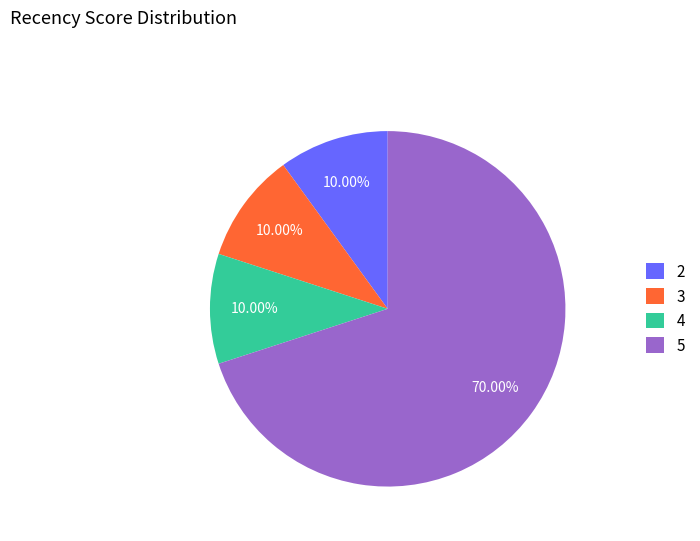

What percentage is NOT represented by 3?

90.0%